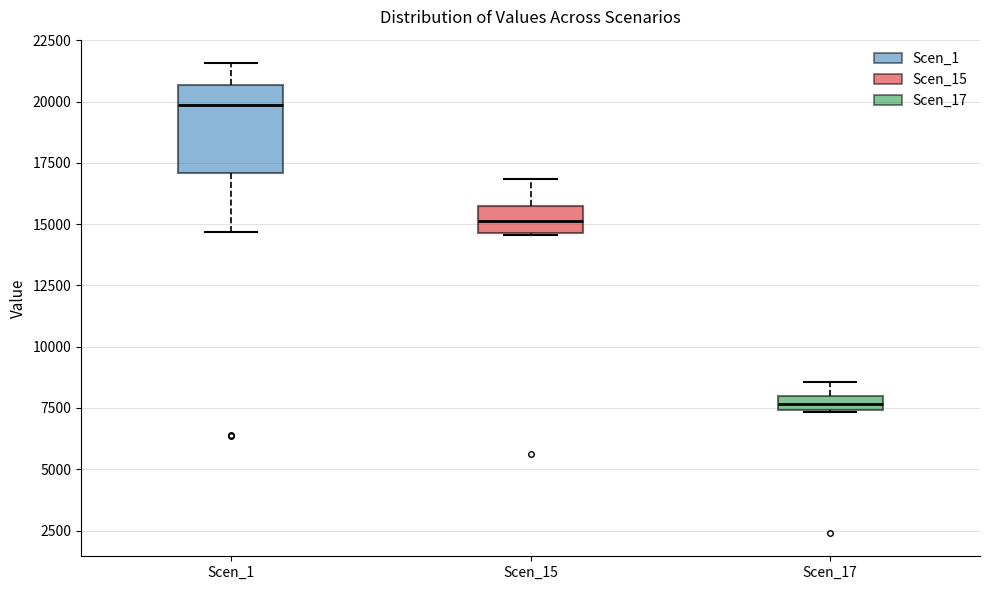

Which box is the tallest, from its lower edge to its upper edge?

Scen_1